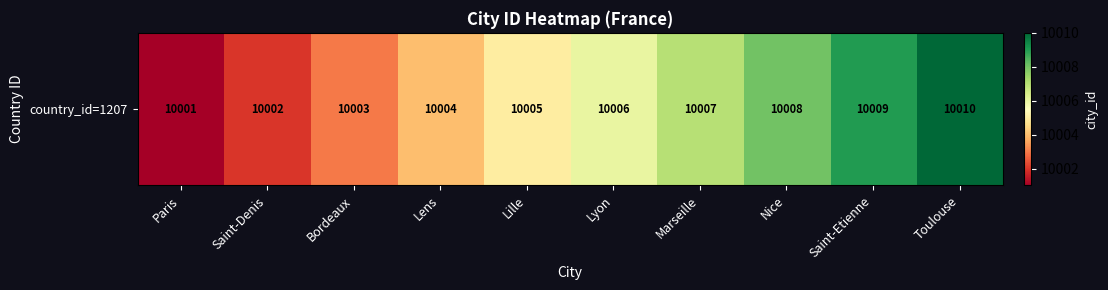

Rank the categories by value from lowest to highest.

Paris, Saint-Denis, Bordeaux, Lens, Lille, Lyon, Marseille, Nice, Saint-Etienne, Toulouse